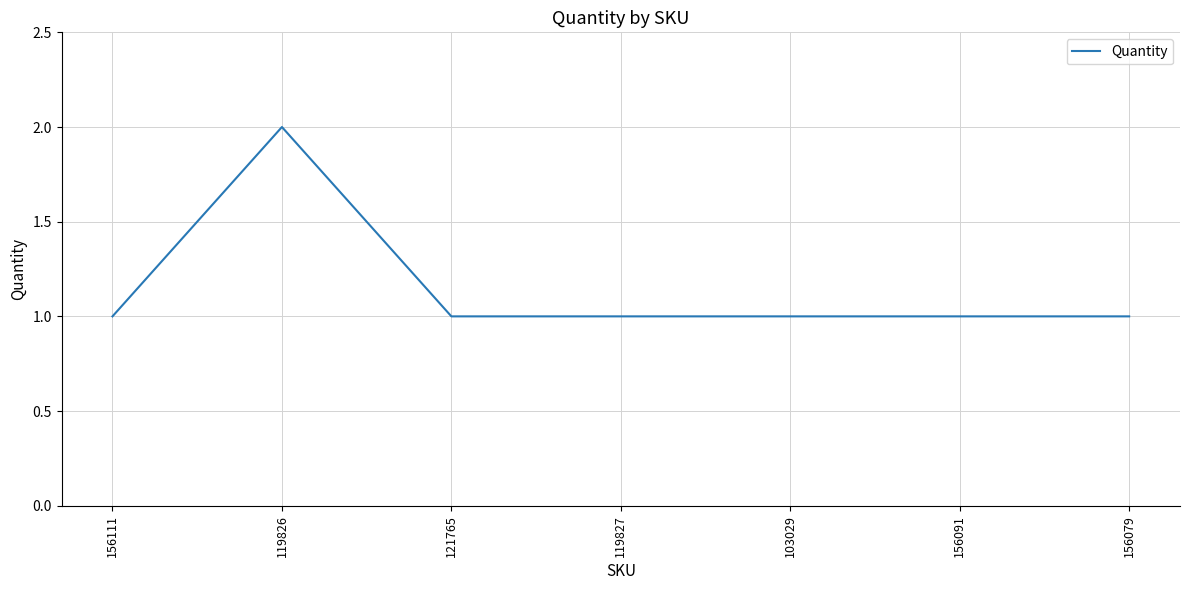

What position from the left is 119826?

2